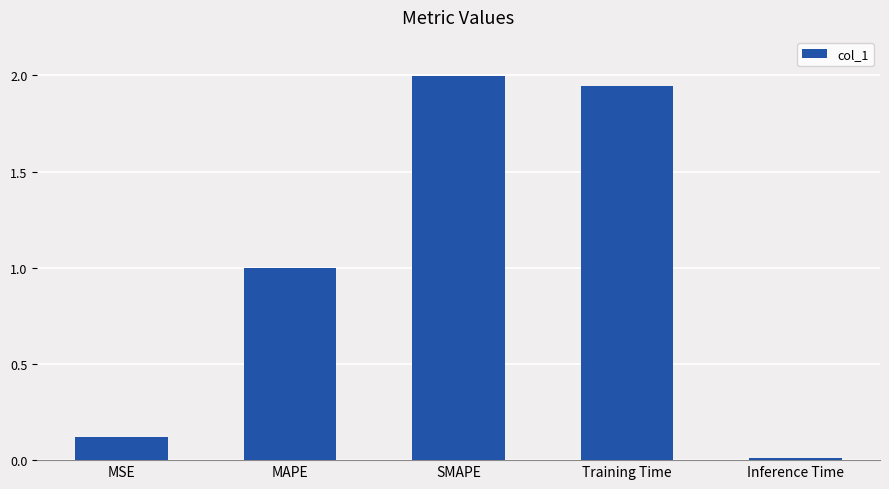

True or false: the data shows 0.2 at MSE.

False